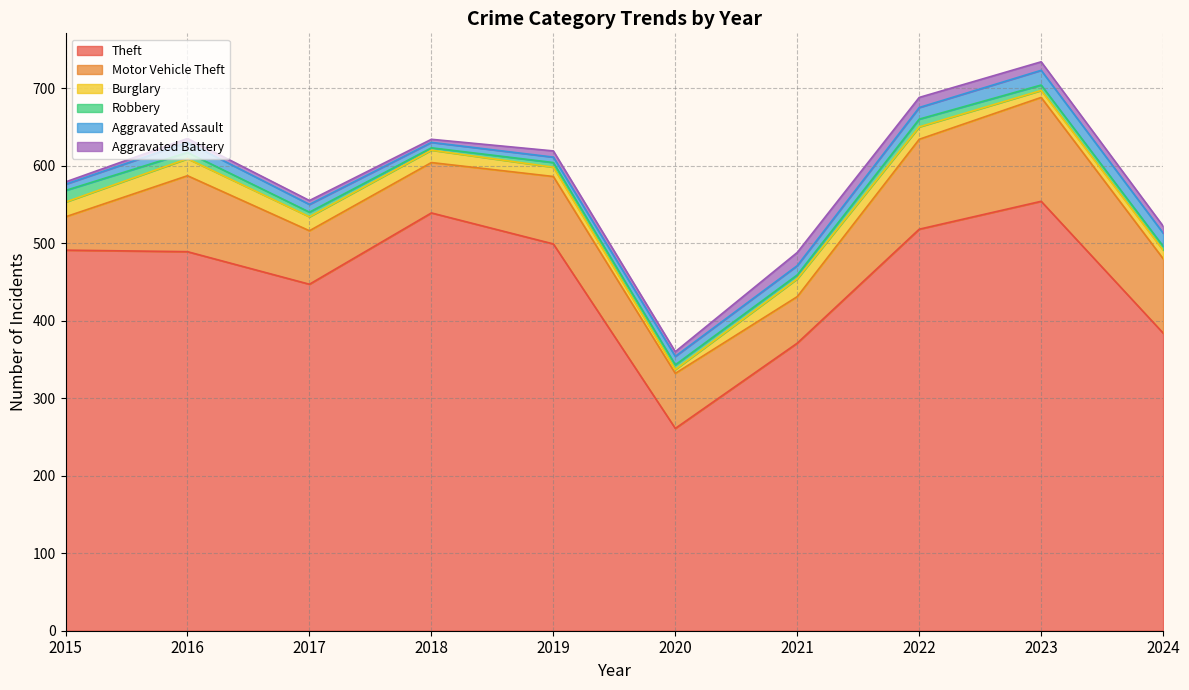

How many lines are shown in the chart?

6